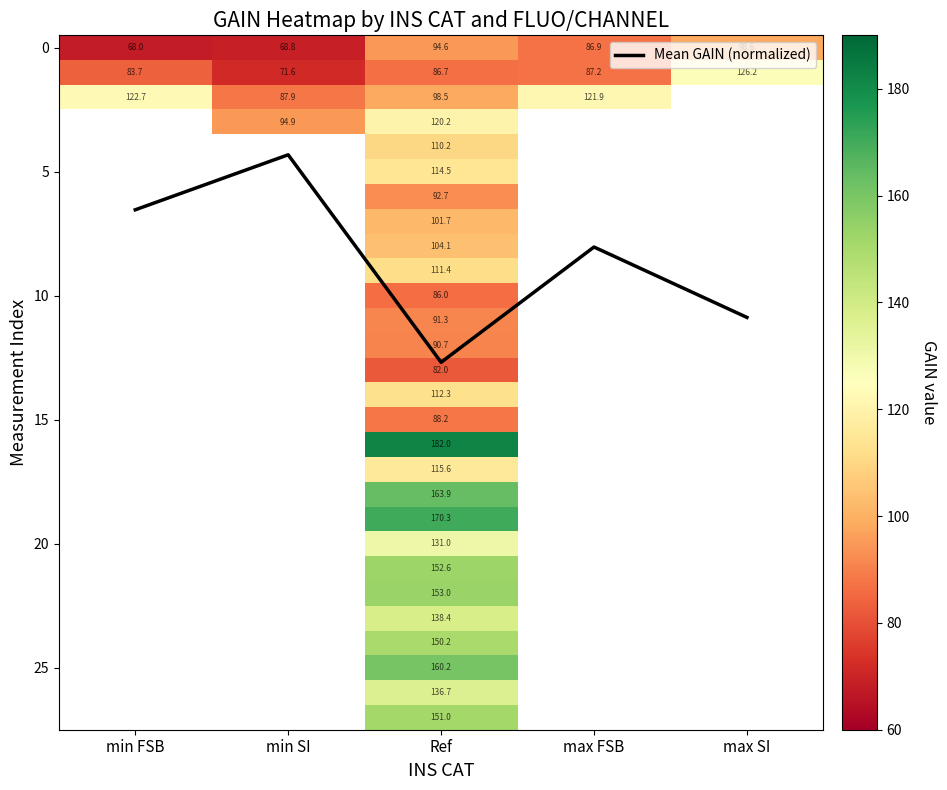

The value of Mean GAIN (normalized) at min SI is 3.0. True or false?

False